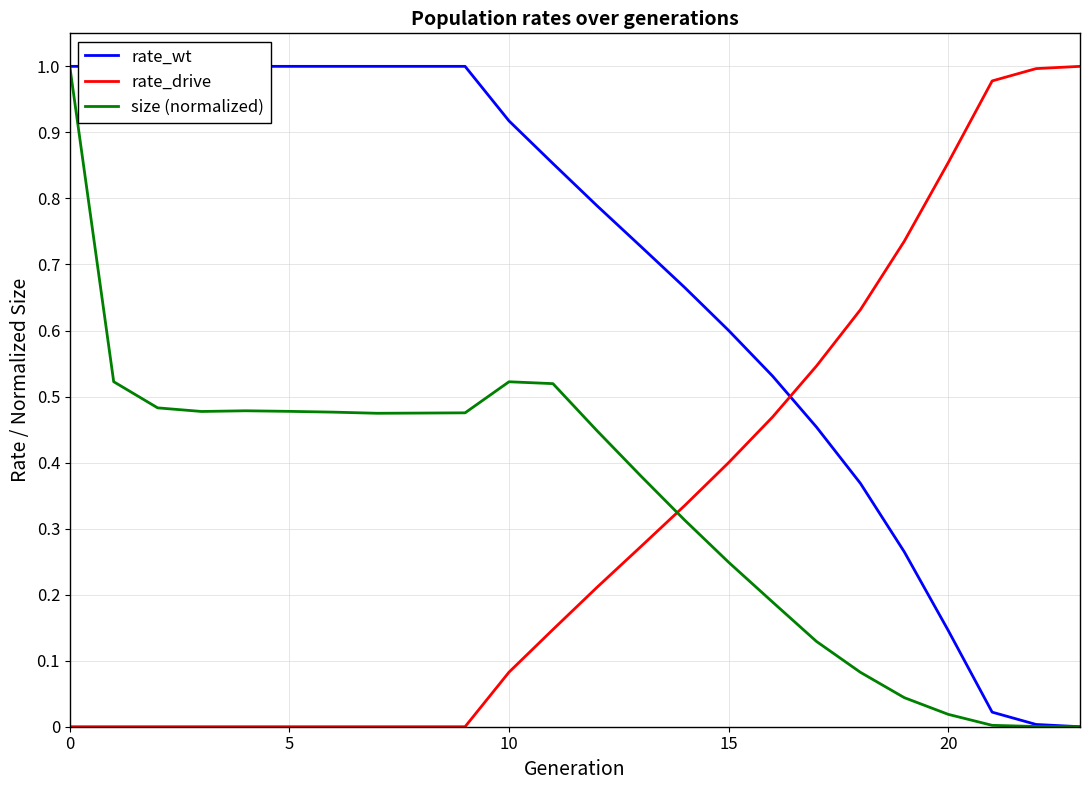

Reading left to right, list all the values displayed in this chart.

rate_wt: 1.0	1.0	1.0	1.0	1.0	1.0	1.0	1.0	1.0	1.0	0.9	0.9	0.8	0.7	0.7	0.6	0.5	0.5	0.4	0.3	0.1	0.0	0.0	0.0
rate_drive: 0.0	0.0	0.0	0.0	0.0	0.0	0.0	0.0	0.0	0.0	0.1	0.1	0.2	0.3	0.3	0.4	0.5	0.5	0.6	0.7	0.9	1.0	1.0	1.0
size (normalized): 1.0	0.5	0.5	0.5	0.5	0.5	0.5	0.5	0.5	0.5	0.5	0.5	0.4	0.4	0.3	0.2	0.2	0.1	0.1	0.0	0.0	0.0	0.0	0.0